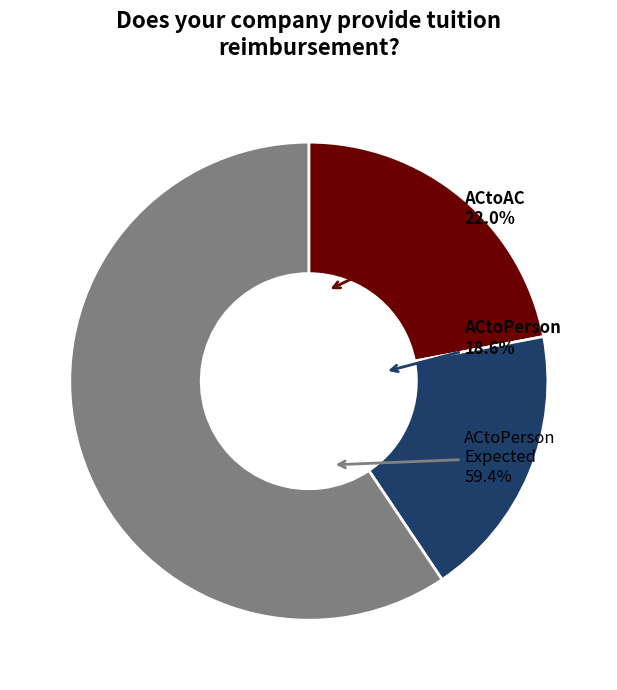

What percentage is the ACtoAC slice, to the nearest percent?

22%